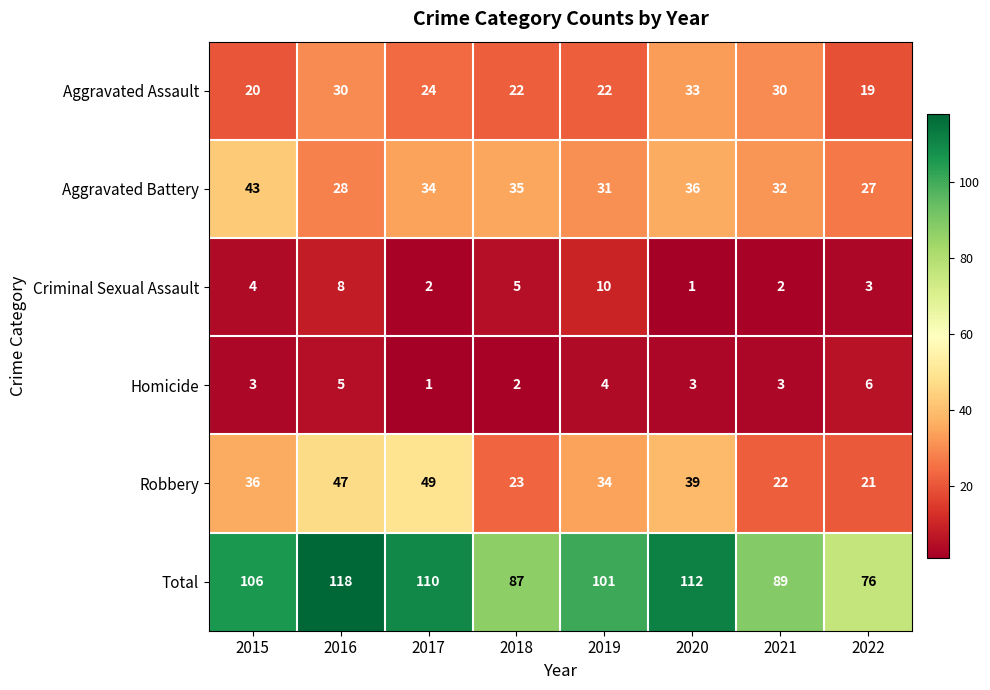

What is the approximate value of Total at 2016, to the nearest 5?

120